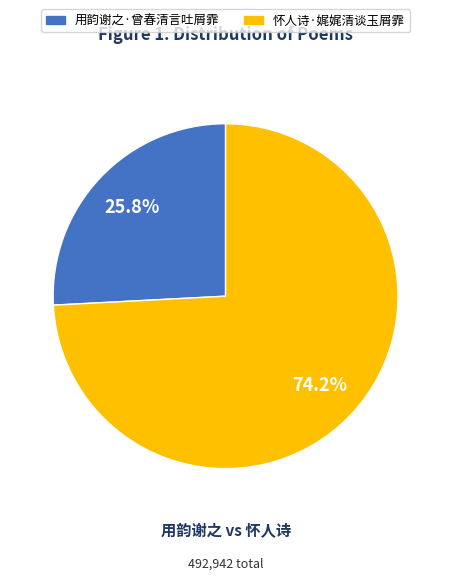

To the nearest percent, what is the combined percentage of 用韵谢之·曾春清言吐屑霏 and 怀人诗·娓娓清谈玉屑霏?

100%